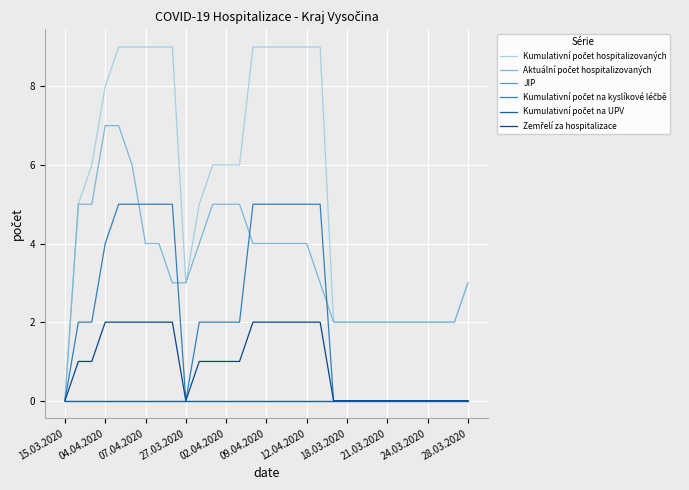

Is this an area chart (filled region under the line)?

No